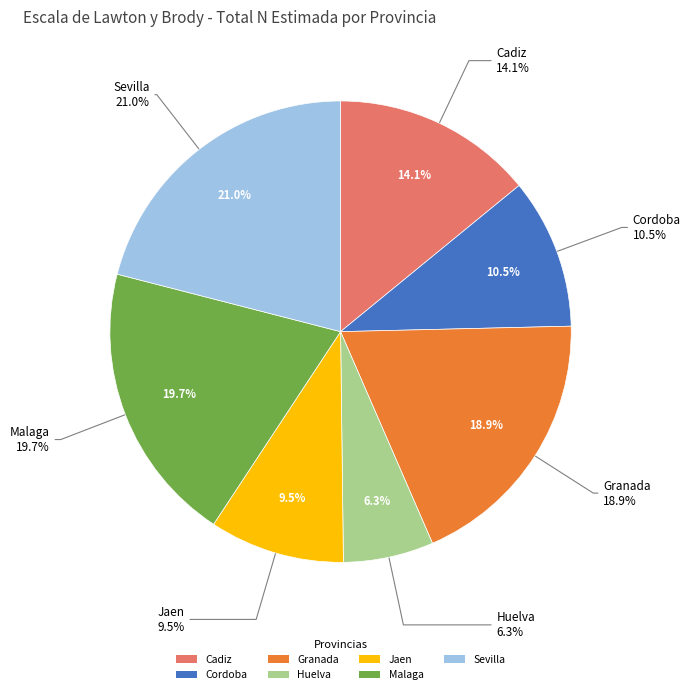

Count the number of slices in the pie.

7